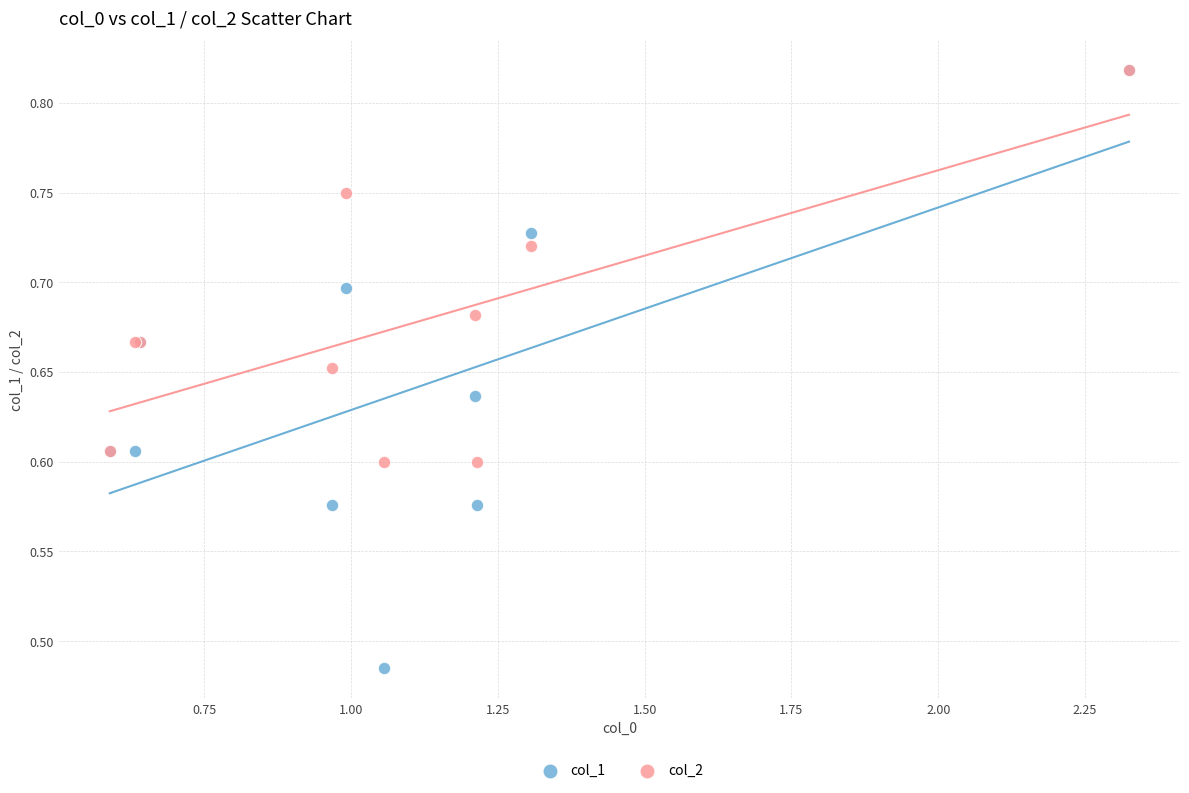

Which series has the widest spread of Y values?

col_1